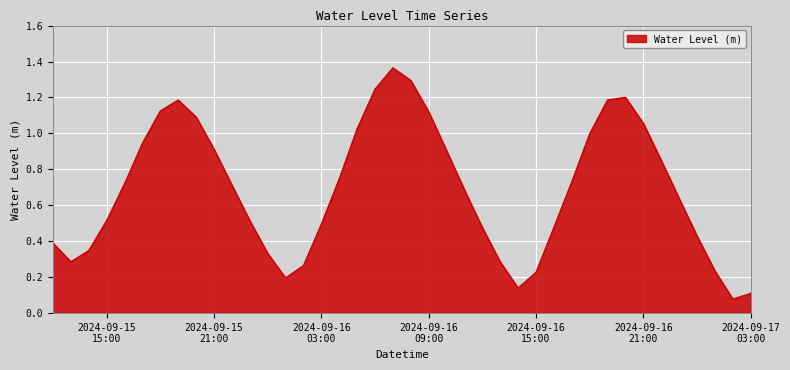

How many interior local valleys (lower than both neighbors) does the data have?

4